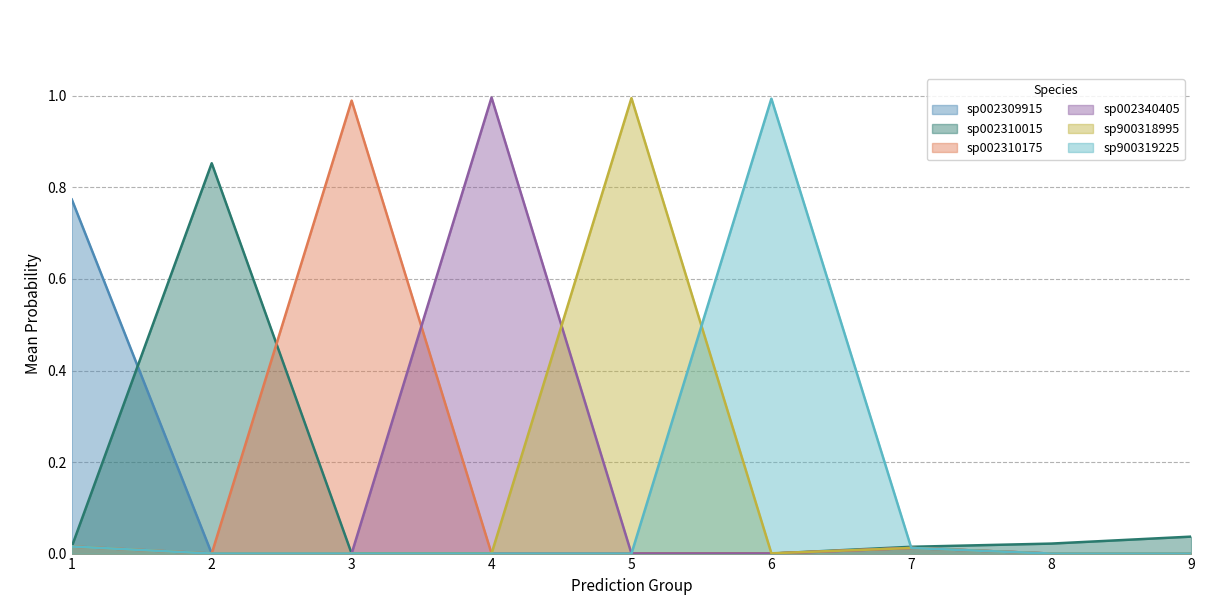

Is it true that sp002309915 equals 0.4 at 1?

False